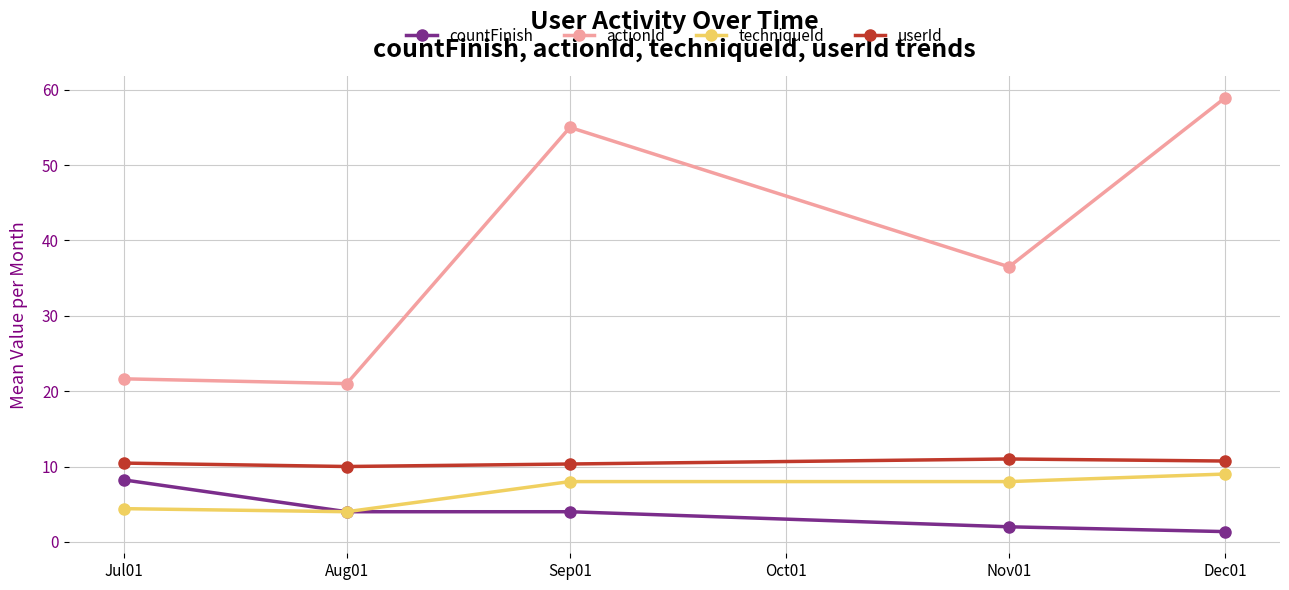

What is the difference between the maximum and minimum values in the countFinish series?

6.9